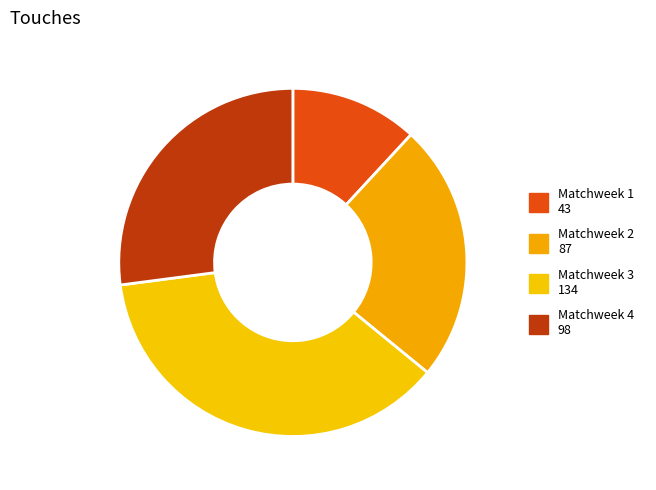

How much of the chart is everything except Matchweek 2?

76.0%